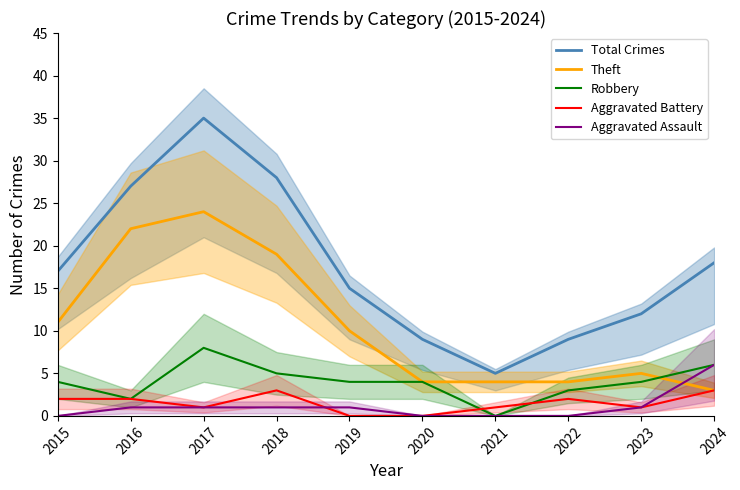

Reading right to left, list all the values displayed in this chart.

Total Crimes: 2024=18	2023=12	2022=9	2021=5	2020=9	2019=15	2018=28	2017=35	2016=27	2015=17
Theft: 2024=3	2023=5	2022=4	2021=4	2020=4	2019=10	2018=19	2017=24	2016=22	2015=11
Robbery: 2024=6	2023=4	2022=3	2021=0	2020=4	2019=4	2018=5	2017=8	2016=2	2015=4
Aggravated Battery: 2024=3	2023=1	2022=2	2021=1	2020=0	2019=0	2018=3	2017=1	2016=2	2015=2
Aggravated Assault: 2024=6	2023=1	2022=0	2021=0	2020=0	2019=1	2018=1	2017=1	2016=1	2015=0